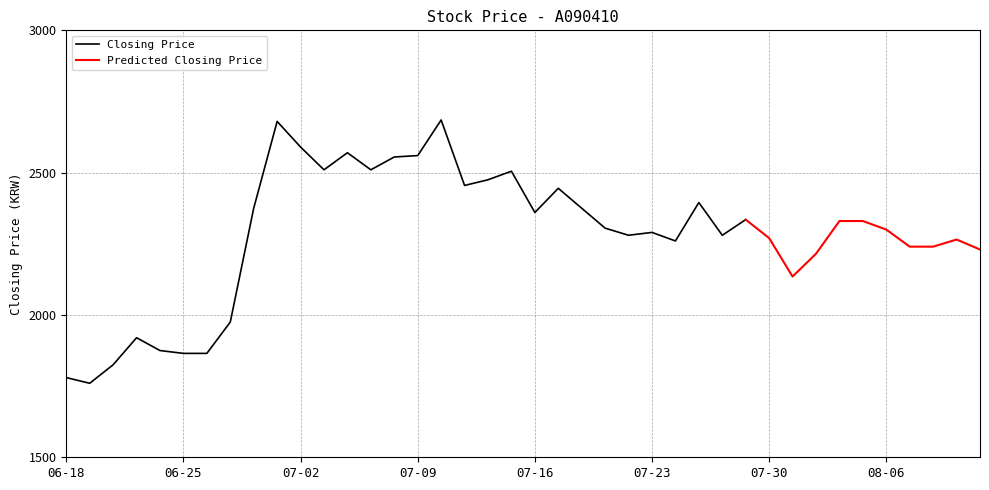

Is it true that the value at 20210729 is 2335?

True